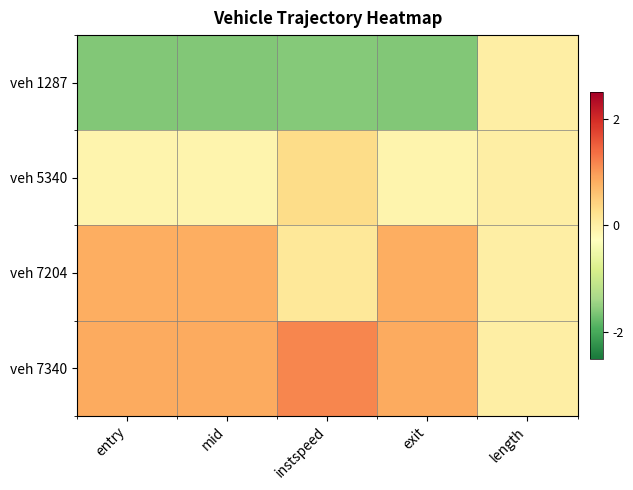

At which category is the sum across all series the highest?

exit